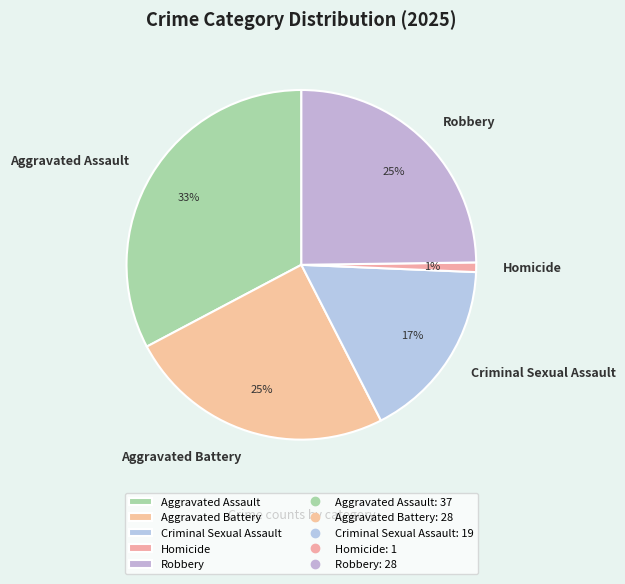

To the nearest percent, what is the difference between the largest and smallest slice percentages?

32%